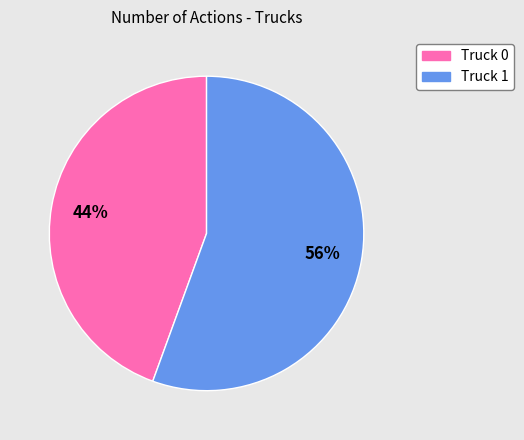

To the nearest percent, what is the combined percentage of Truck 0 and Truck 1?

100%